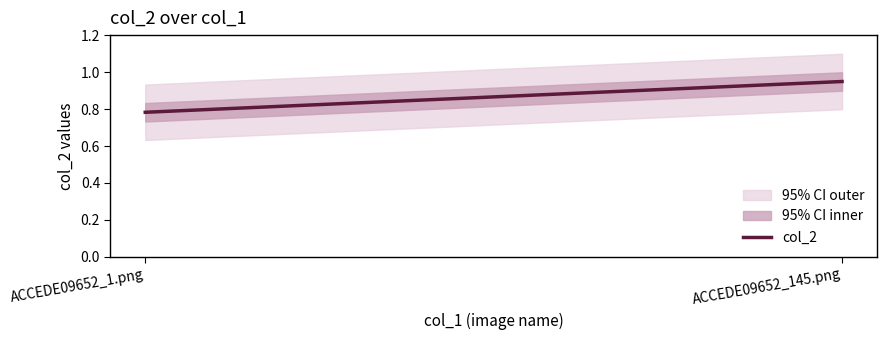

What is the difference between the values at ACCEDE09652_145.png and ACCEDE09652_1.png?

0.2